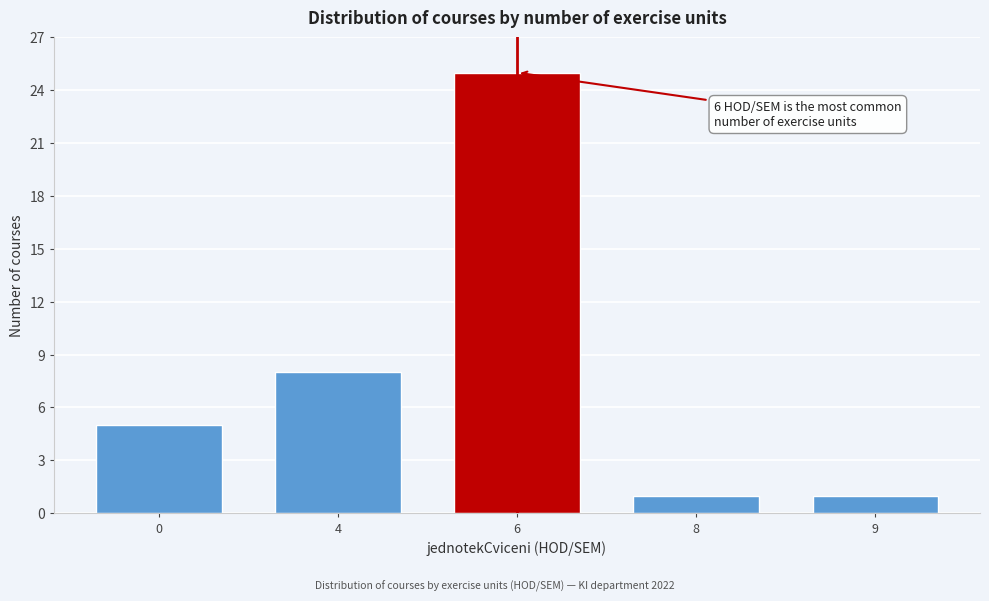

Reading right to left, what are all the values shown in this chart?

9=1	8=1	6=25	4=8	0=5